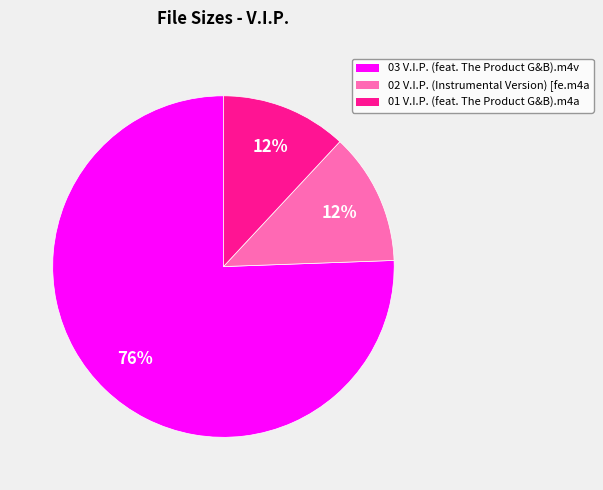

To the nearest percent, what is the combined percentage of 02 V.I.P. (Instrumental Version) [fe.m4a and 03 V.I.P. (feat. The Product G&B).m4v?

88%